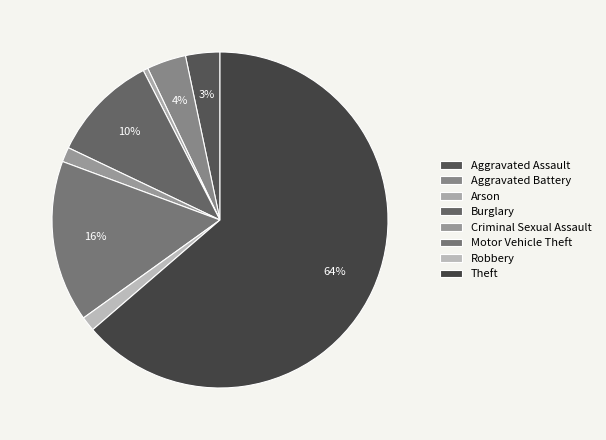

How many segments does this pie chart have?

8